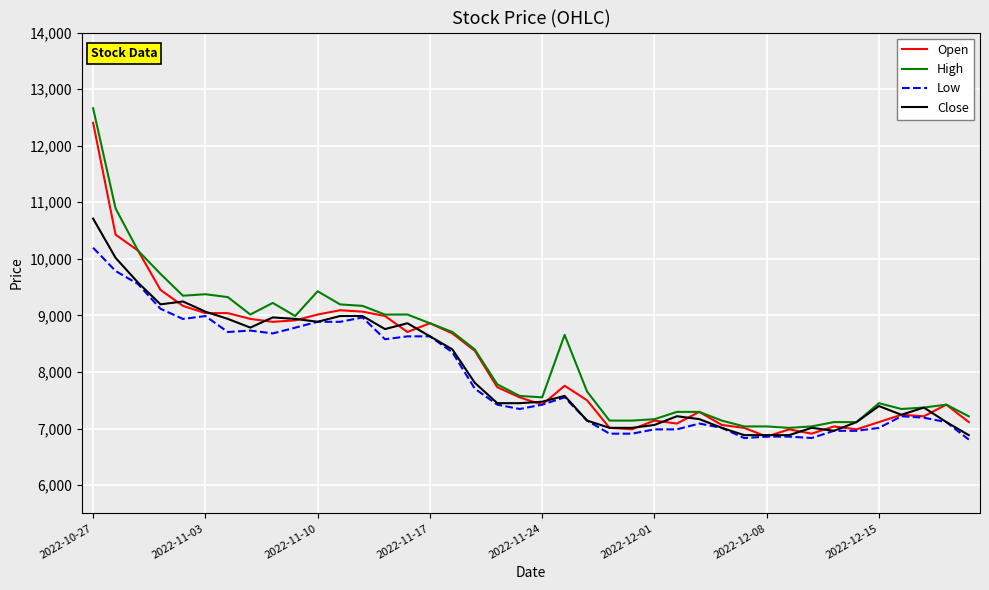

What is the smallest value displayed?

6805